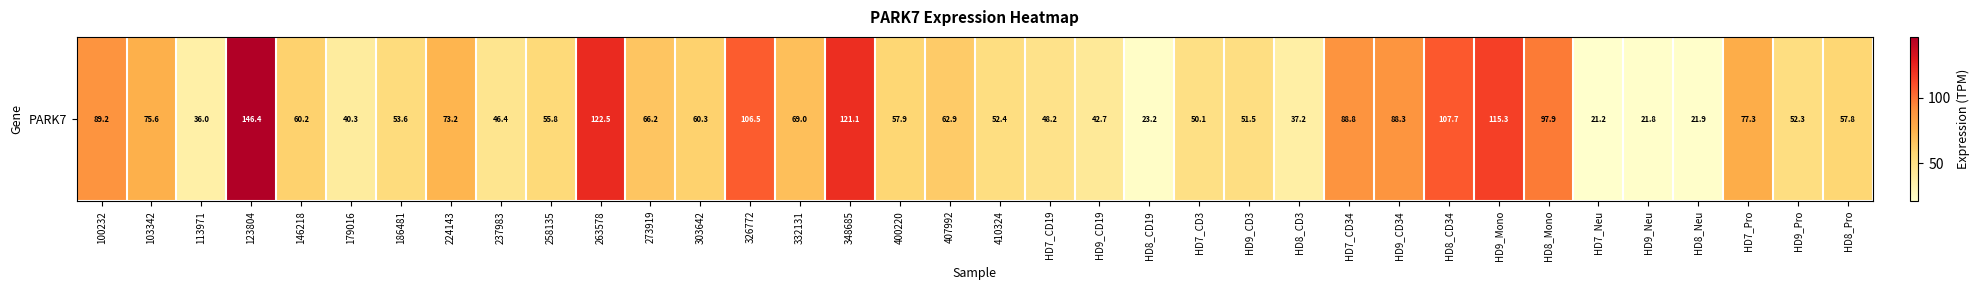

What is the greatest value displayed?

146.4